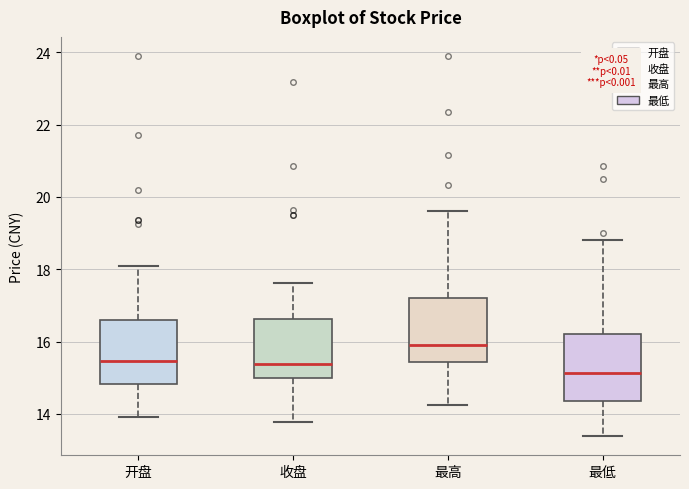

Reading left to right, read every box against the y-axis: the position of its median line, the range the box covers, and the ends of its whiskers. The values are not printed on the chart, so give them approximately, as read against the axis.

开盘: median 15.4, box 14.8 to 16.6, whiskers 14.0 to 18.0
收盘: median 15.4, box 15.0 to 16.6, whiskers 13.8 to 17.6
最高: median 16.0, box 15.4 to 17.2, whiskers 14.2 to 19.6
最低: median 15.2, box 14.4 to 16.2, whiskers 13.4 to 18.8